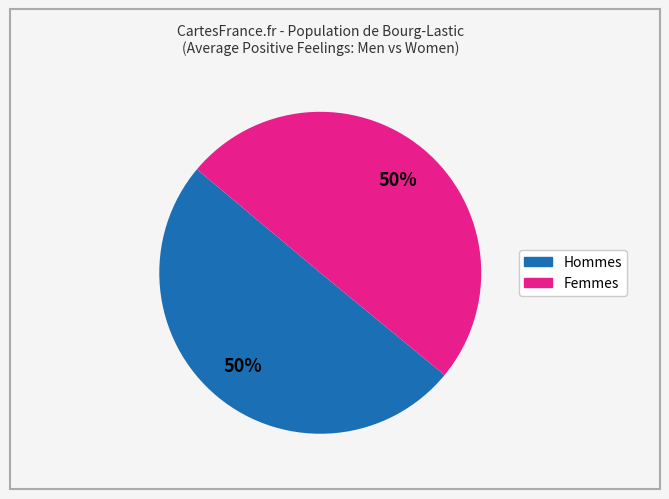

To the nearest percent, what is the average slice percentage?

50%